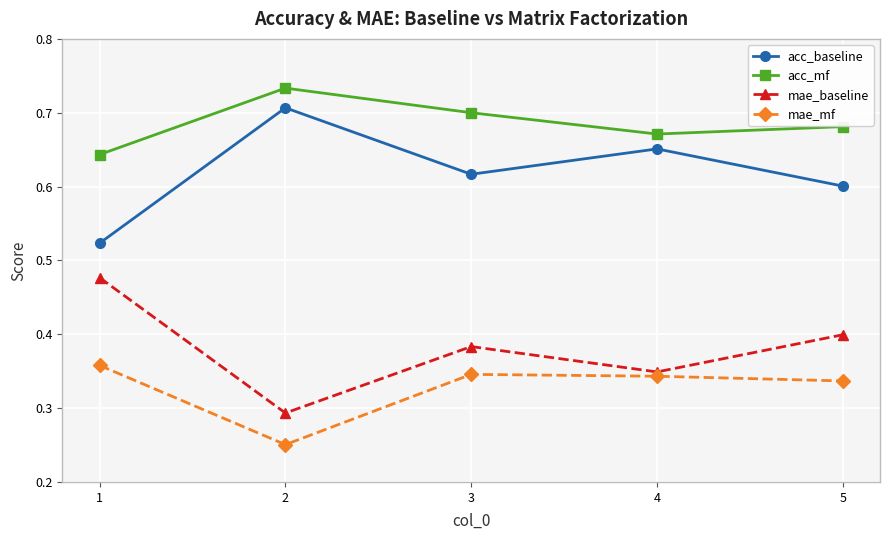

Rank the series at 1 from highest to lowest value.

acc_mf, acc_baseline, mae_baseline, mae_mf